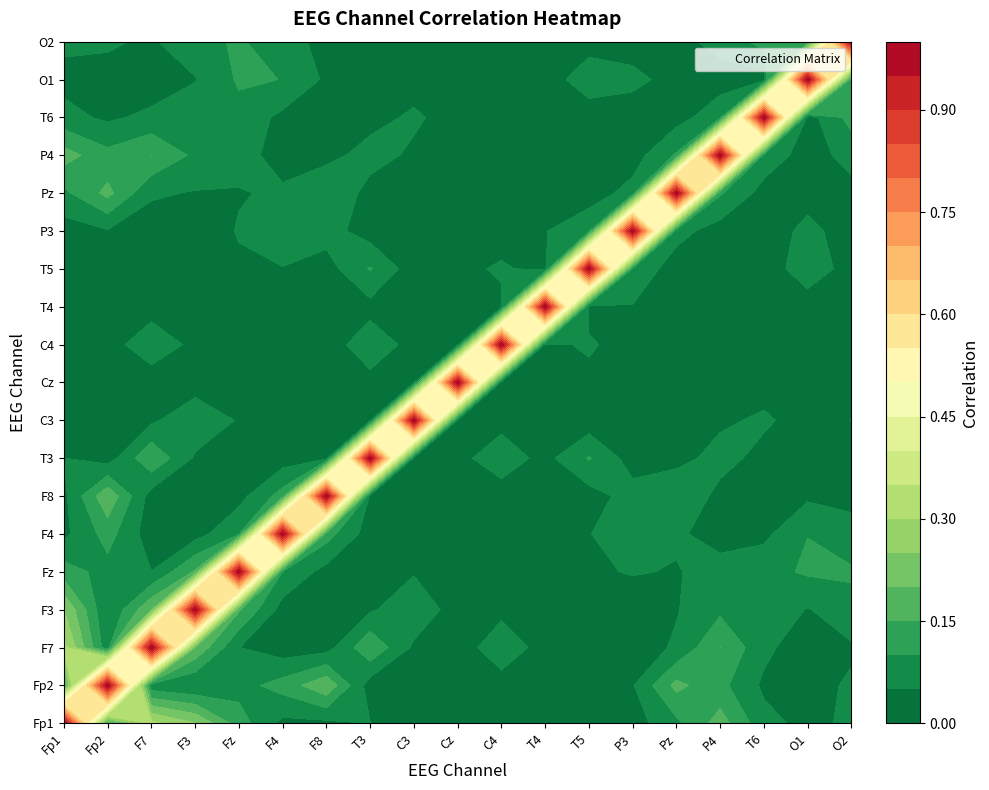

Reading left to right, extract all data points from this chart.

Fp1: 1.0	0.1	0.3	0.3	0.1	0.0	0.0	0.1	0.0	0.0	0.0	0.0	0.0	0.0	0.1	0.2	0.1	0.0	0.1
Fp2: 0.1	1.0	0.1	0.0	0.1	0.1	0.2	0.0	0.0	0.0	0.0	0.0	0.0	0.0	0.2	0.1	0.0	0.0	0.1
F7: 0.3	0.1	1.0	0.2	0.1	0.0	0.0	0.1	0.0	0.0	0.1	0.0	0.0	0.0	0.1	0.2	0.1	0.0	0.0
F3: 0.3	0.0	0.2	1.0	0.2	0.0	0.0	0.0	0.1	0.0	0.0	0.0	0.0	0.0	0.0	0.1	0.1	0.0	0.1
Fz: 0.1	0.1	0.1	0.2	1.0	0.1	0.0	0.0	0.0	0.0	0.0	0.0	0.0	0.1	0.0	0.1	0.1	0.1	0.1
F4: 0.0	0.1	0.0	0.0	0.1	1.0	0.1	0.0	0.0	0.0	0.0	0.0	0.0	0.1	0.1	0.0	0.0	0.1	0.1
F8: 0.0	0.2	0.0	0.0	0.0	0.1	1.0	0.0	0.0	0.0	0.0	0.0	0.0	0.1	0.1	0.0	0.0	0.0	0.0
T3: 0.1	0.0	0.1	0.0	0.0	0.0	0.0	1.0	0.0	0.0	0.1	0.0	0.1	0.0	0.0	0.1	0.0	0.0	0.0
C3: 0.0	0.0	0.0	0.1	0.0	0.0	0.0	0.0	1.0	0.0	0.0	0.0	0.0	0.0	0.0	0.0	0.1	0.0	0.1
Cz: 0.0	0.0	0.0	0.0	0.0	0.0	0.0	0.0	0.0	1.0	0.0	0.0	0.0	0.0	0.0	0.0	0.0	0.0	0.0
C4: 0.0	0.0	0.1	0.0	0.0	0.0	0.0	0.1	0.0	0.0	1.0	0.0	0.1	0.0	0.0	0.0	0.0	0.0	0.0
T4: 0.0	0.0	0.0	0.0	0.0	0.0	0.0	0.0	0.0	0.0	0.0	1.0	0.0	0.0	0.0	0.0	0.0	0.0	0.0
T5: 0.0	0.0	0.0	0.0	0.0	0.0	0.0	0.1	0.0	0.0	0.1	0.0	1.0	0.1	0.0	0.0	0.0	0.1	0.0
P3: 0.0	0.0	0.0	0.0	0.1	0.1	0.1	0.0	0.0	0.0	0.0	0.0	0.1	1.0	0.1	0.0	0.0	0.1	0.0
Pz: 0.1	0.2	0.1	0.0	0.0	0.1	0.1	0.0	0.0	0.0	0.0	0.0	0.0	0.1	1.0	0.1	0.0	0.0	0.0
P4: 0.2	0.1	0.2	0.1	0.1	0.0	0.0	0.1	0.0	0.0	0.0	0.0	0.0	0.0	0.1	1.0	0.1	0.0	0.1
T6: 0.1	0.0	0.1	0.1	0.1	0.0	0.0	0.0	0.1	0.0	0.0	0.0	0.0	0.0	0.0	0.1	1.0	0.0	0.1
O1: 0.0	0.0	0.0	0.0	0.1	0.1	0.0	0.0	0.0	0.0	0.0	0.0	0.1	0.1	0.0	0.0	0.0	1.0	0.1
O2: 0.1	0.1	0.0	0.1	0.1	0.1	0.0	0.0	0.1	0.0	0.0	0.0	0.0	0.0	0.0	0.1	0.1	0.1	1.0